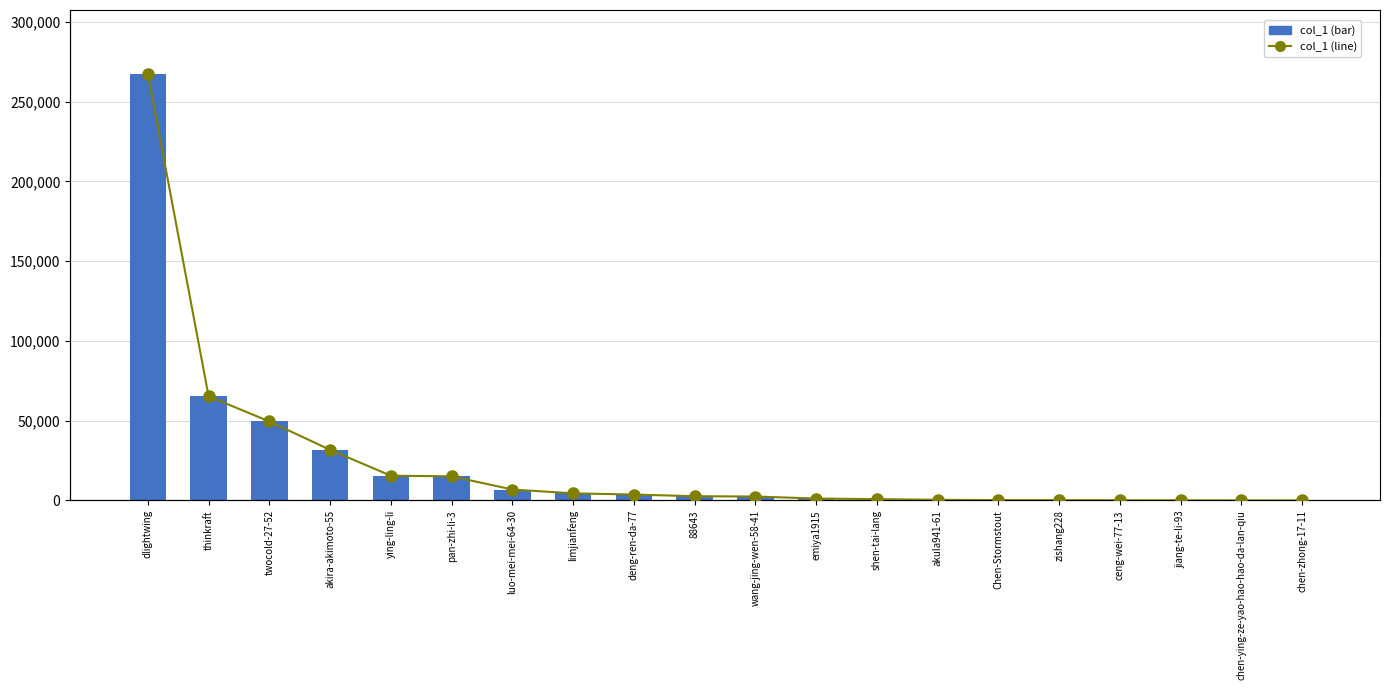

Does the chart contain any negative values?

No